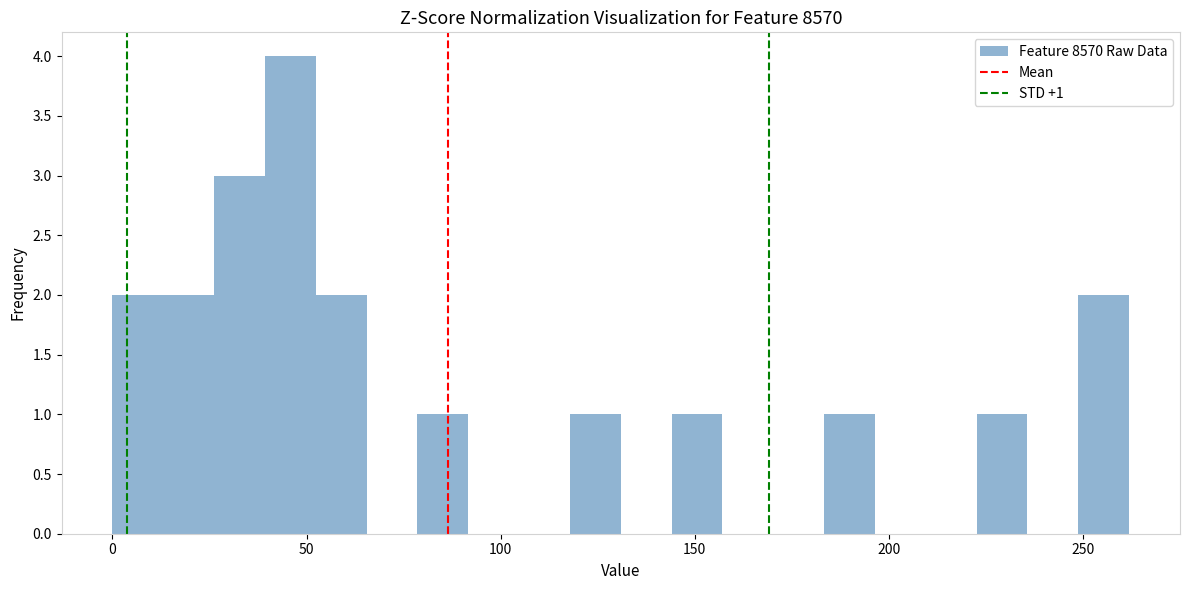

Around what value on the x-axis is the tallest bar? Give the approximate position of its centre, as read against the axis.

45